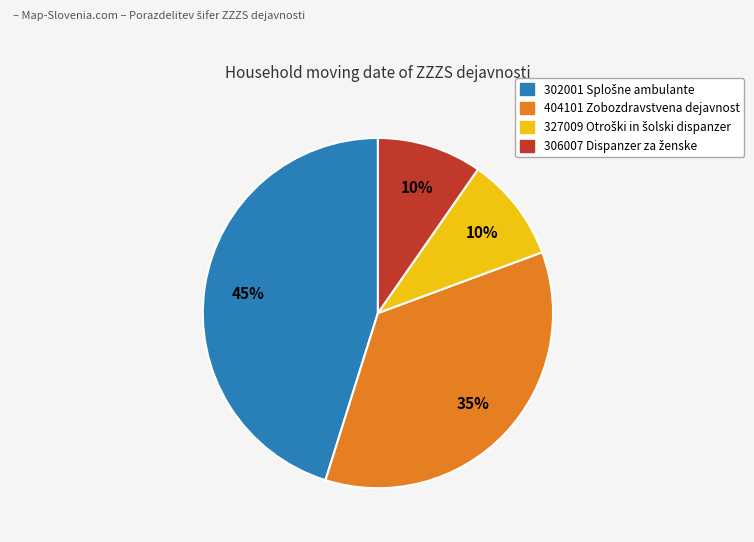

Approximately how many times larger is the value at 327009 compared to 306007?

1.0